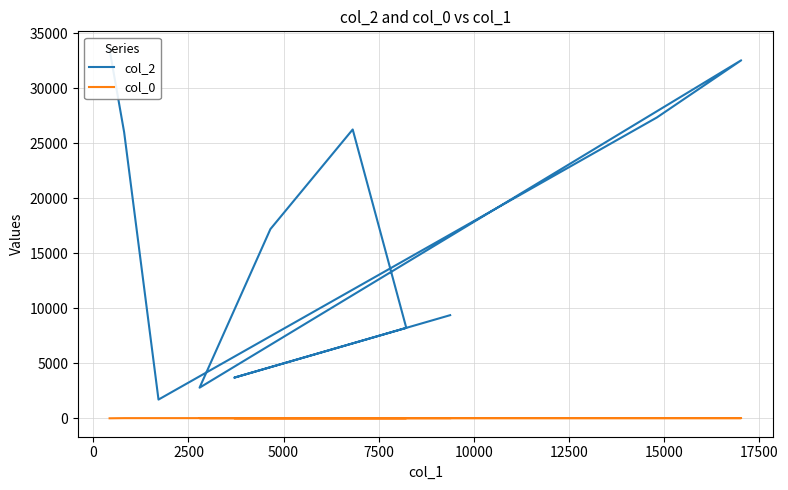

Which series has the largest range (max minus min)?

col_2